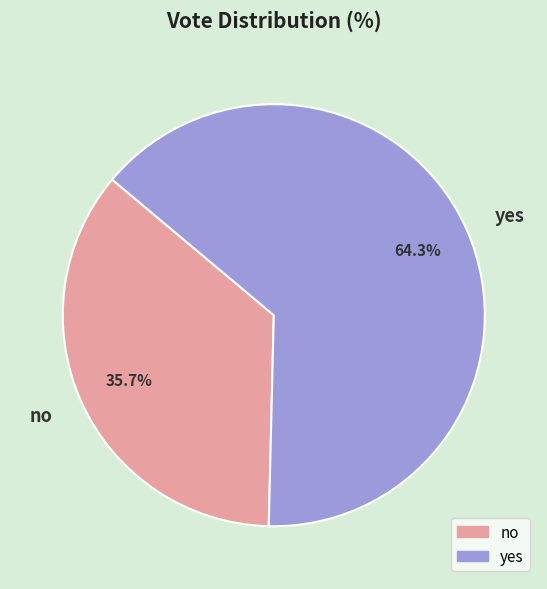

How many segments does this pie chart have?

2